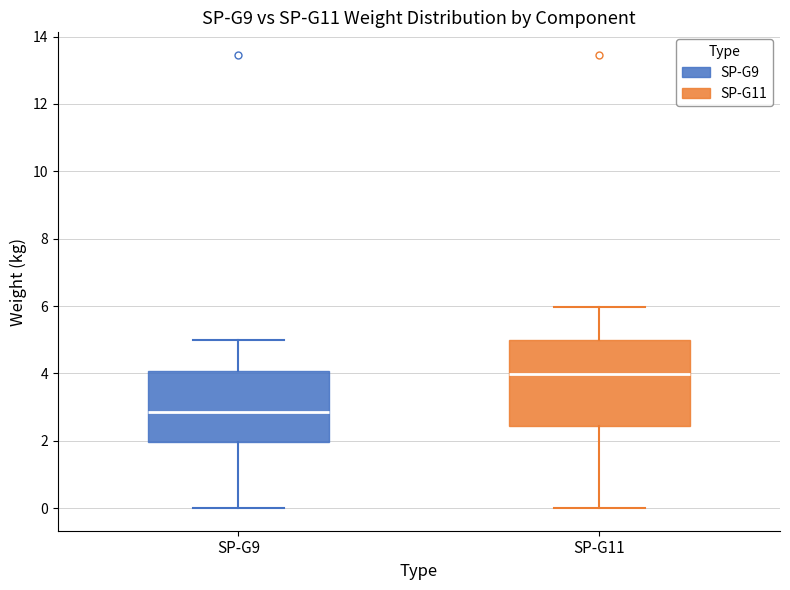

Where is the lower edge of the box for SP-G9 on the y-axis? The values are not printed on the chart, so give them approximately, as read against the axis.

2.0